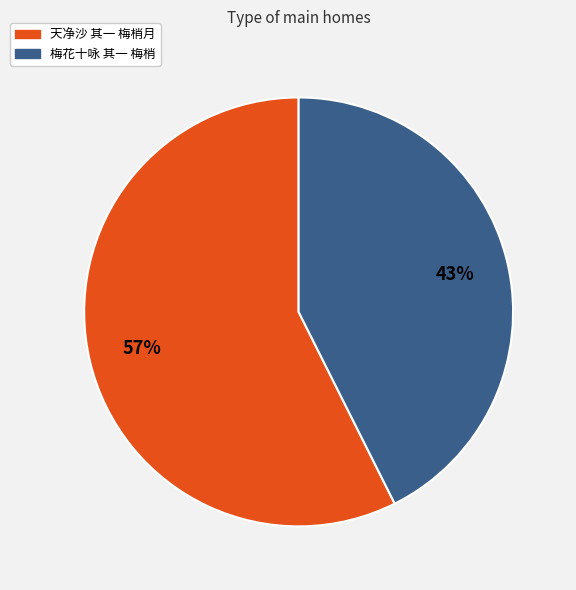

Is there a majority slice in this chart?

Yes